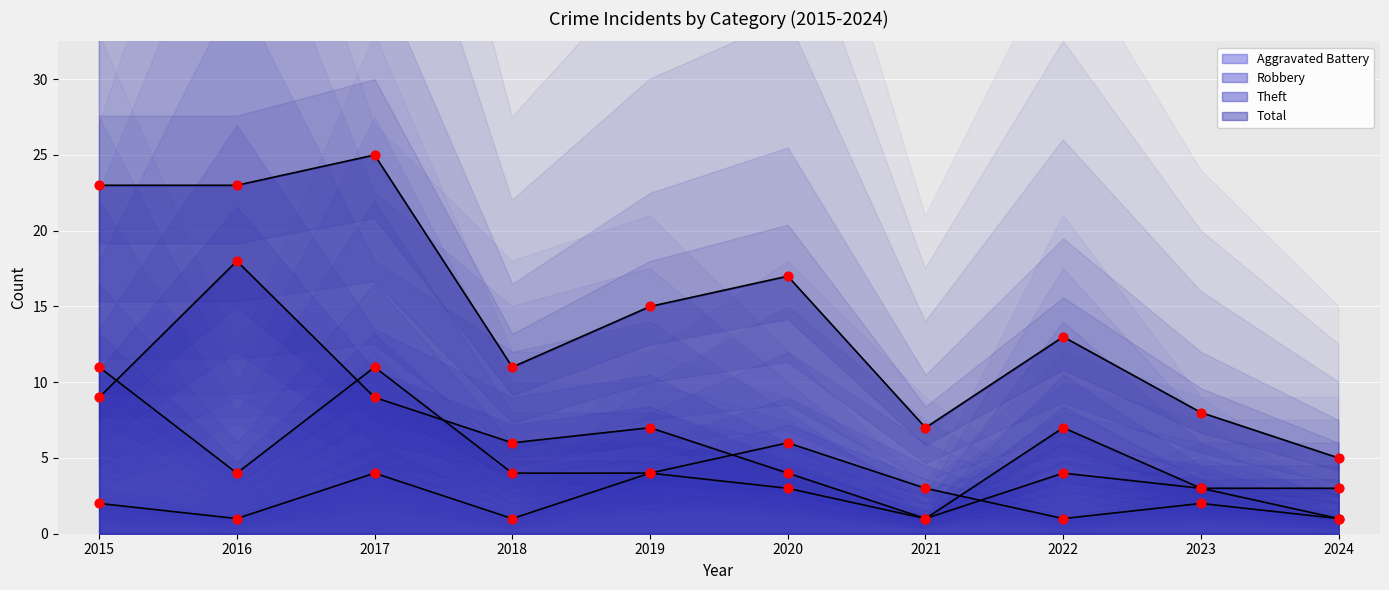

At which category is the sum across all series the highest?

2017